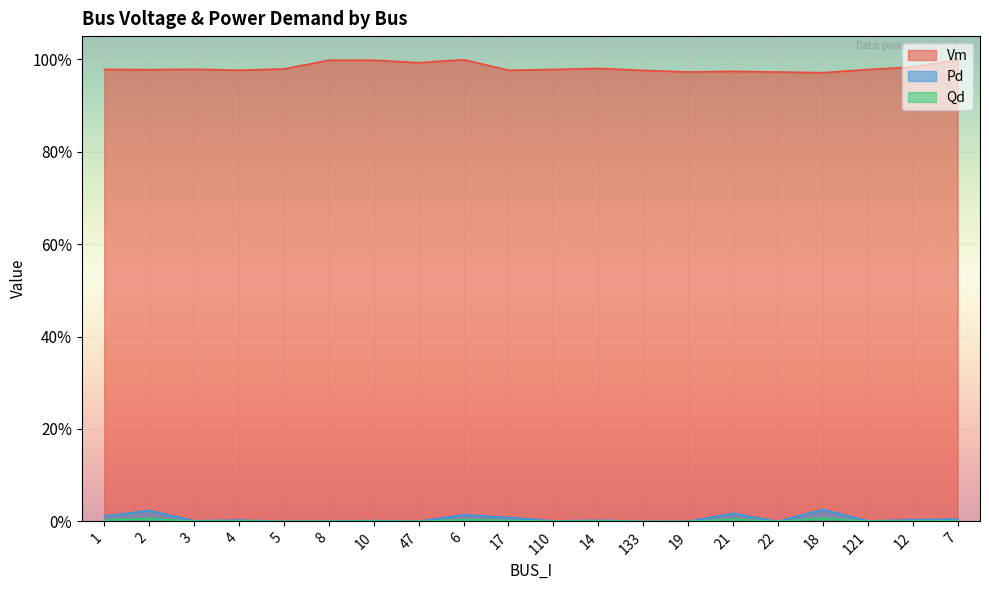

The Qd series shows 0.0 at 22. True or false?

True